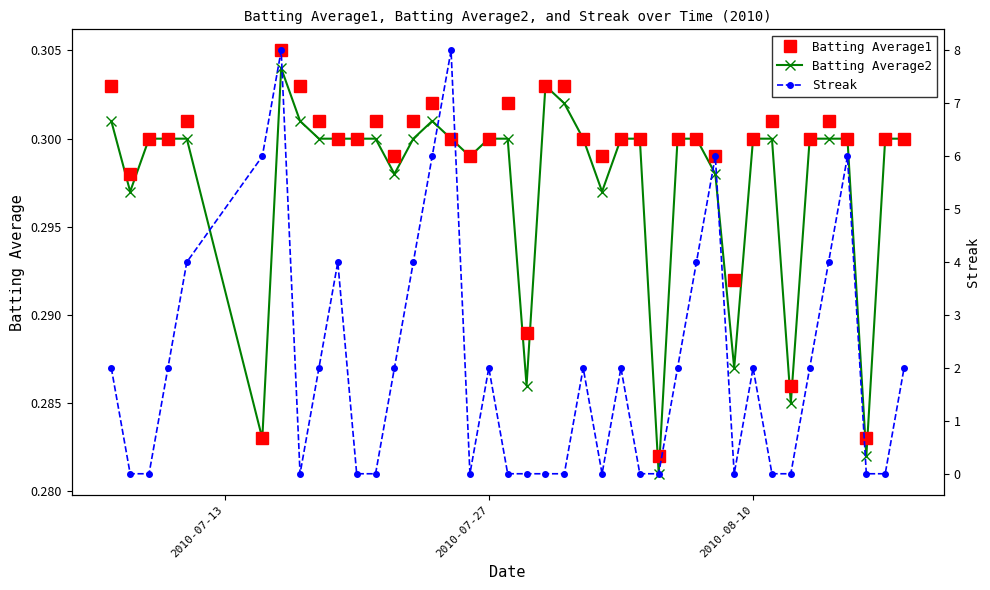

How many Batting Average2 values are between 0 and 1?

40